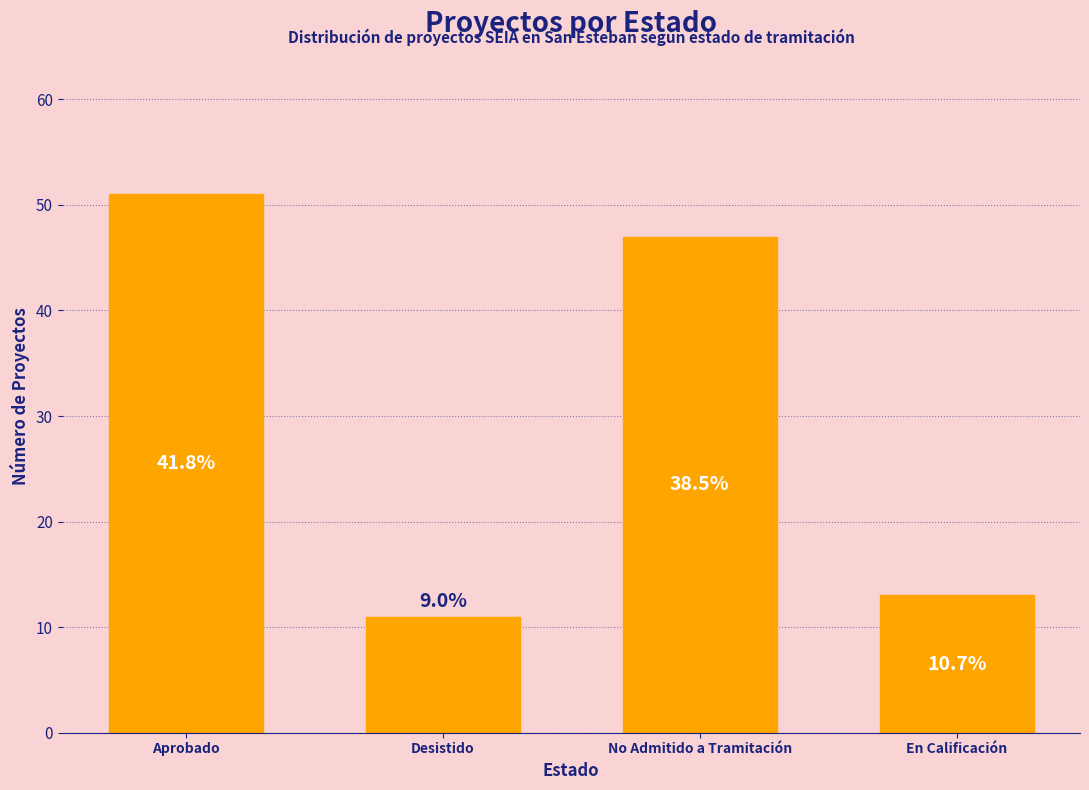

Does the chart contain any negative values?

No